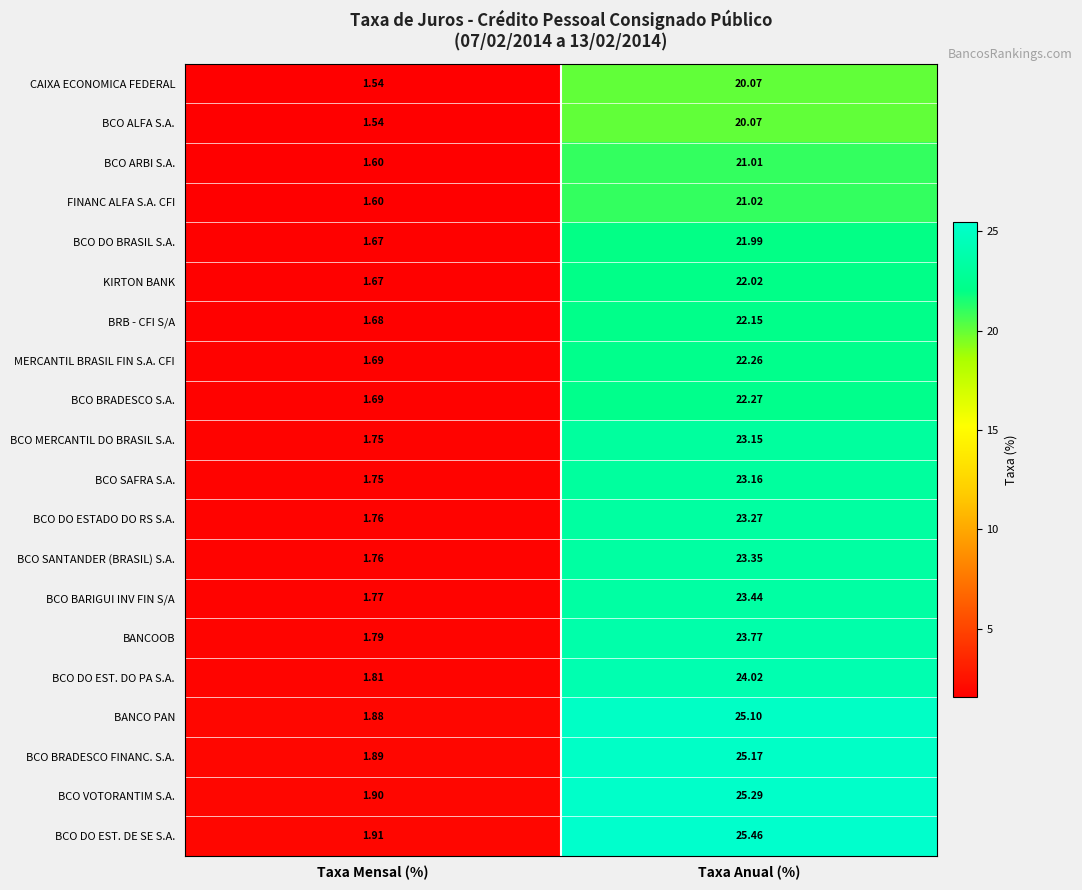

At which label is CAIXA ECONOMICA FEDERAL closest to 10?

Taxa Mensal (%)